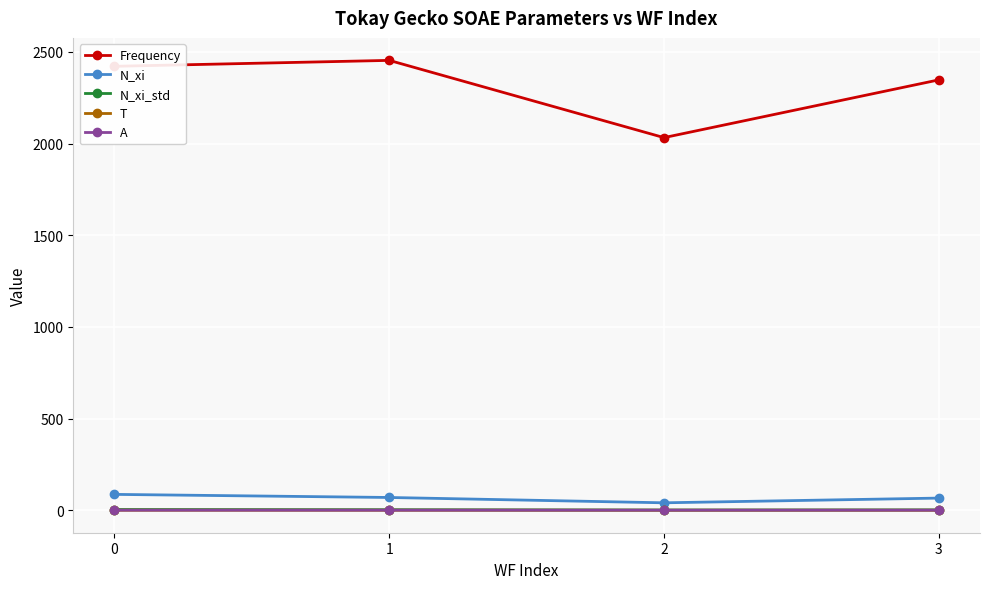

How many data points in N_xi are above 69?

2